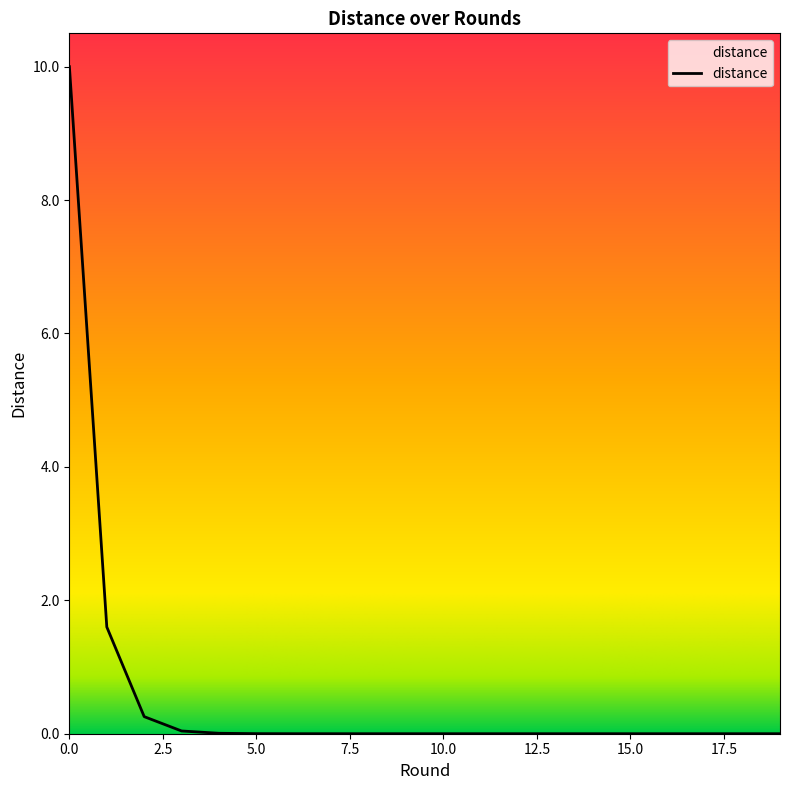

How many lines are shown in the chart?

1